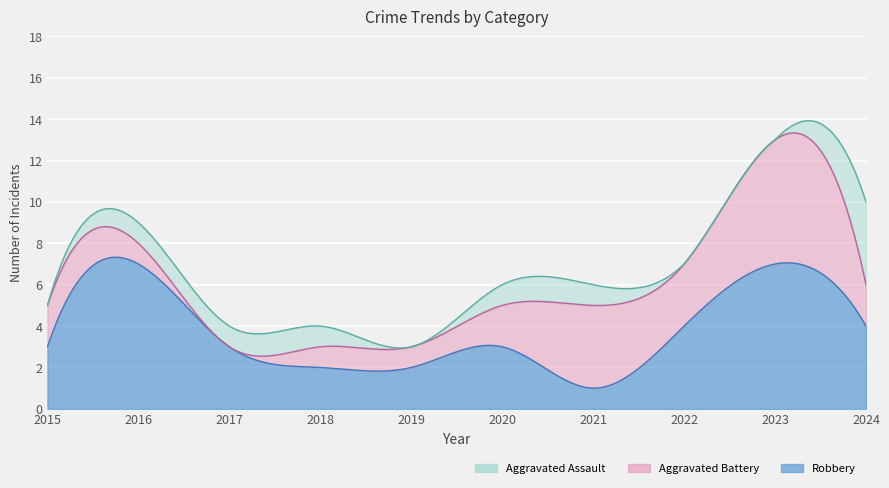

List the labels in order of Robbery value, largest first.

2016, 2023, 2022, 2024, 2015, 2017, 2020, 2018, 2019, 2021